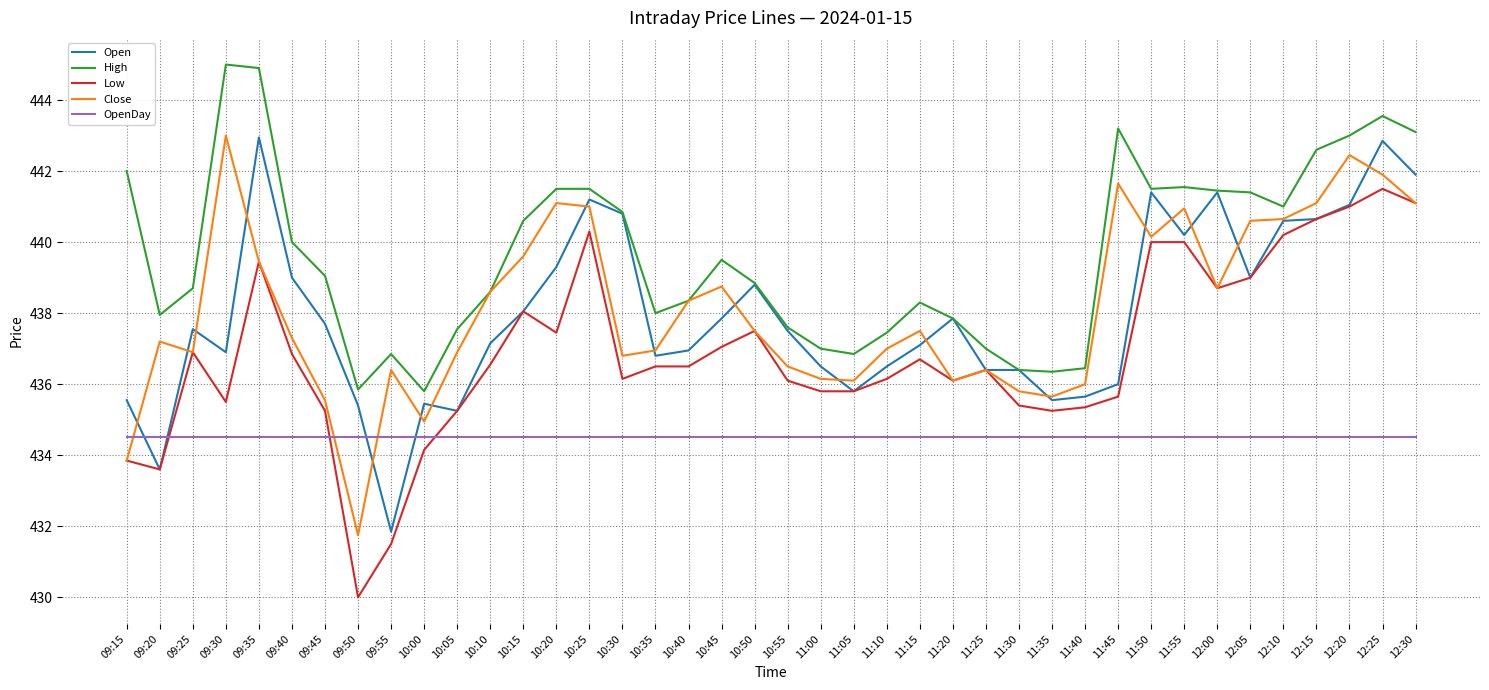

At which category is the sum across all series the highest?

12:25